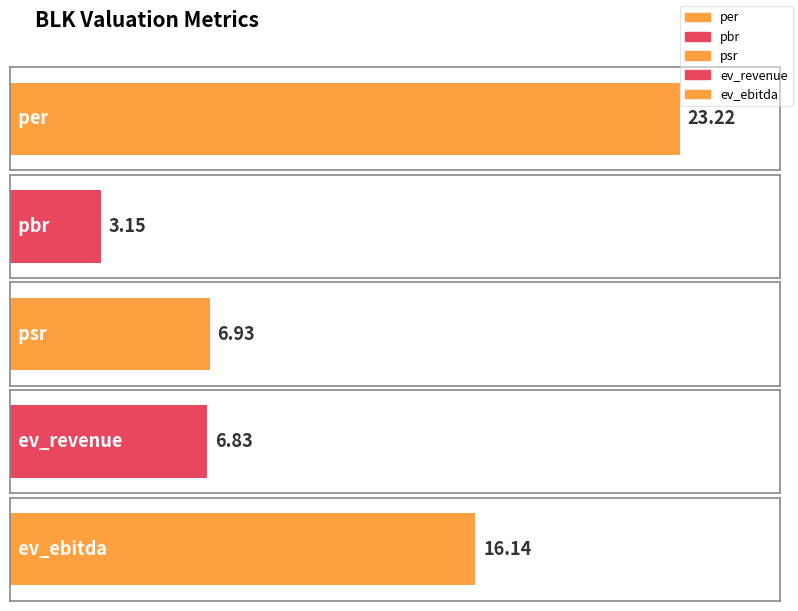

What is the label of the 1st bar from the left?

per